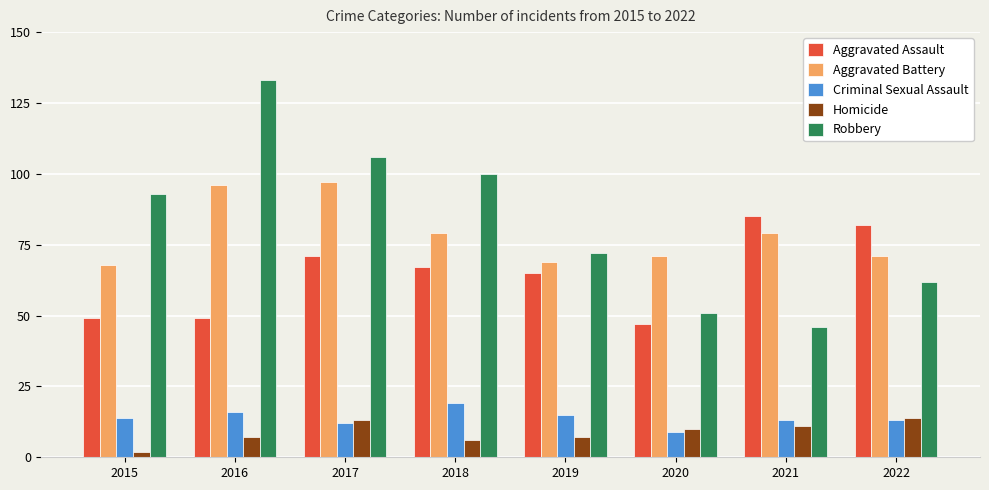

How many values in the Aggravated Assault series are below 67?

4